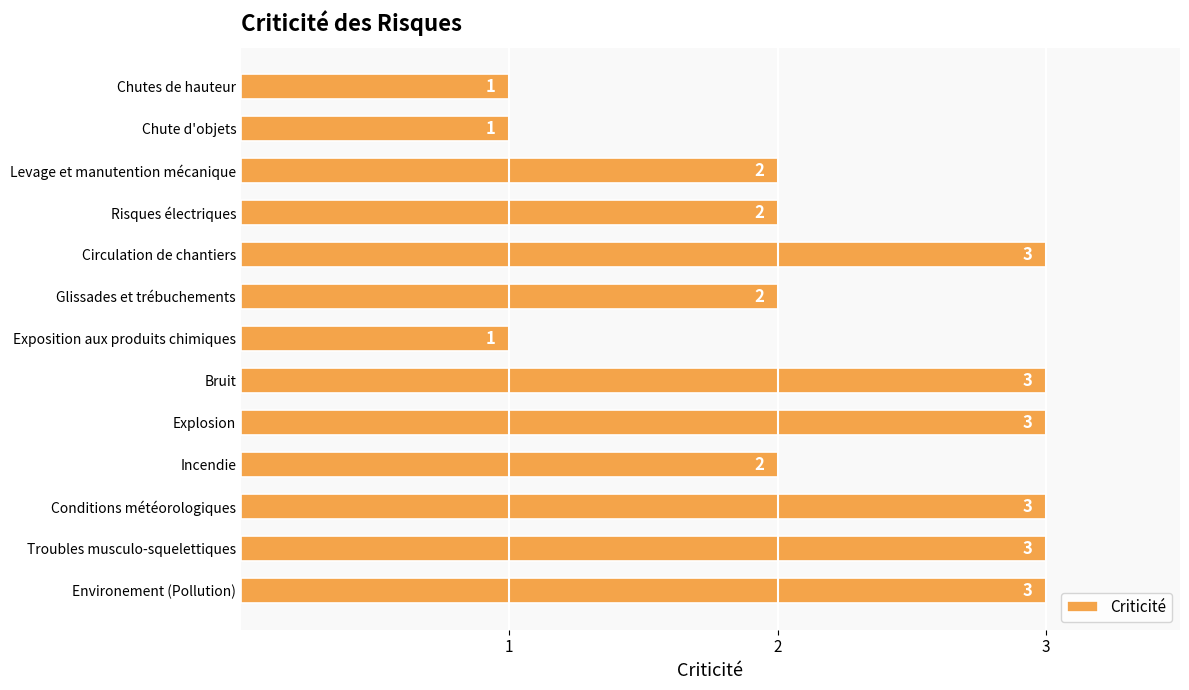

Count the number of categories in the chart.

13